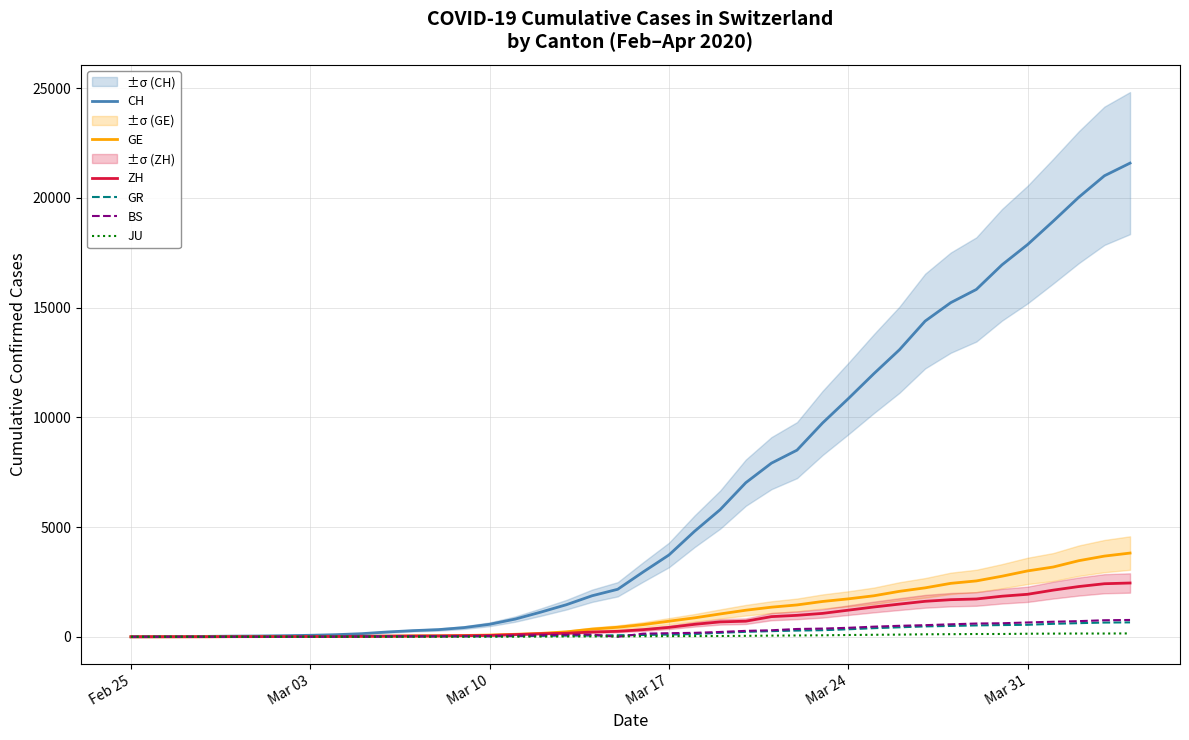

What is the highest value of the BS series?

767